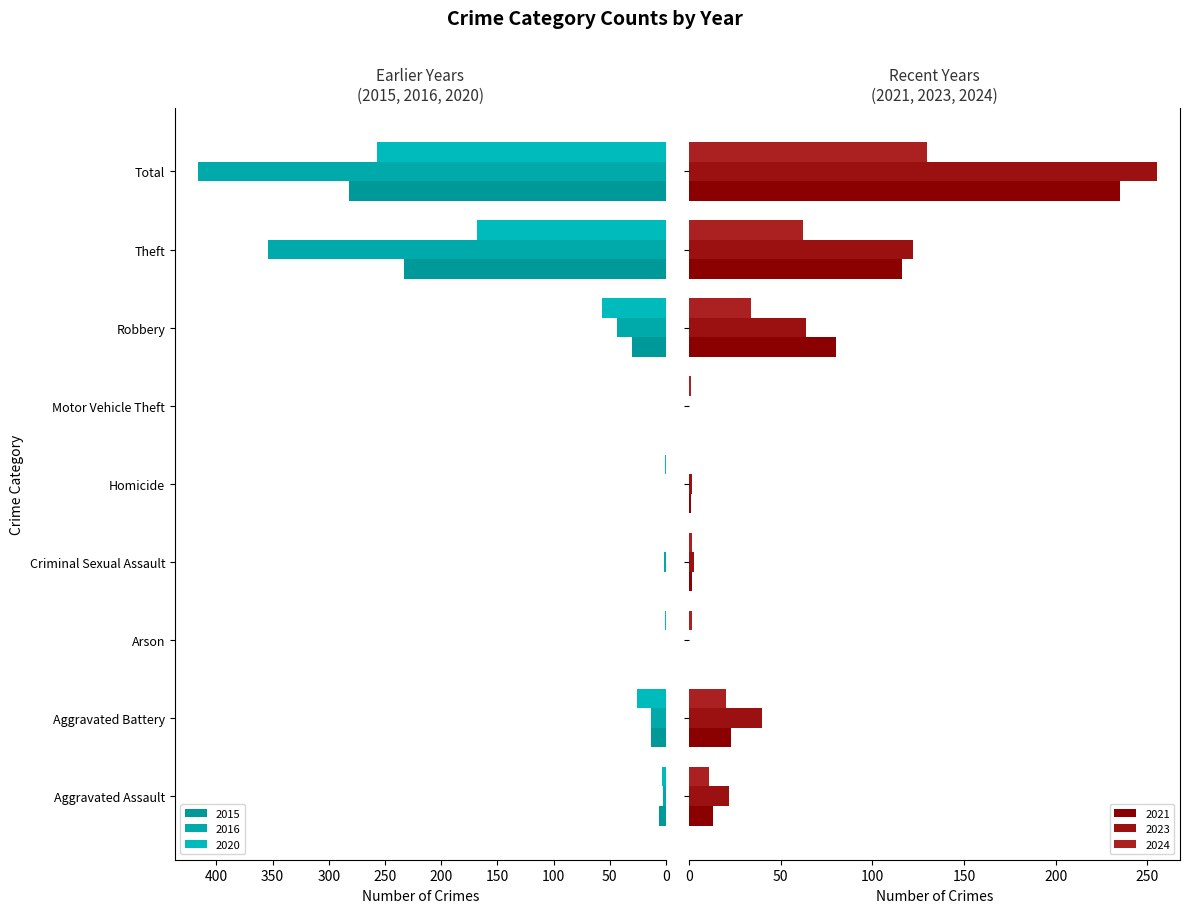

Are the bars horizontal?

Yes